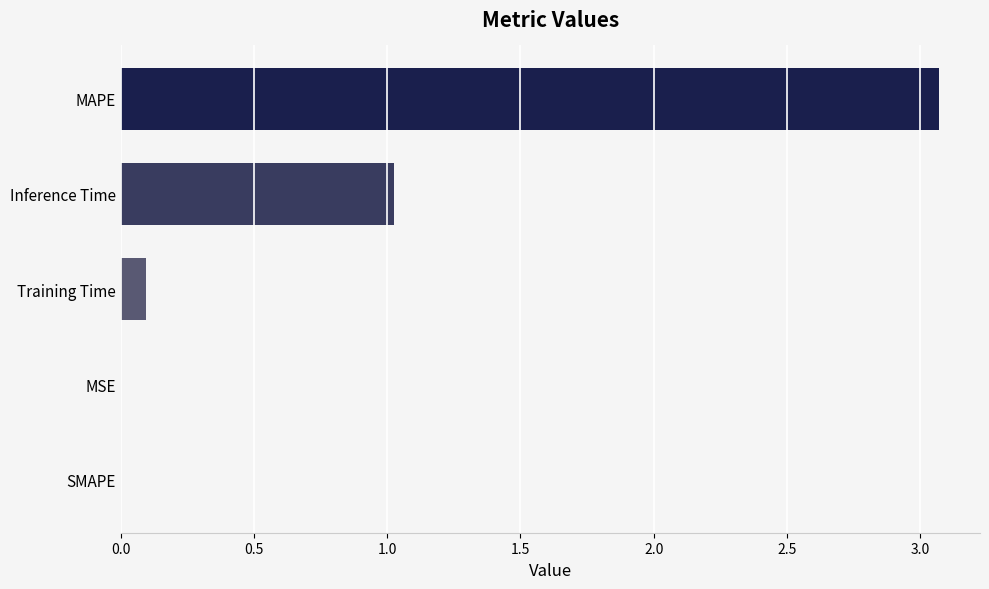

True or false: the data shows 0.0 at MSE.

True